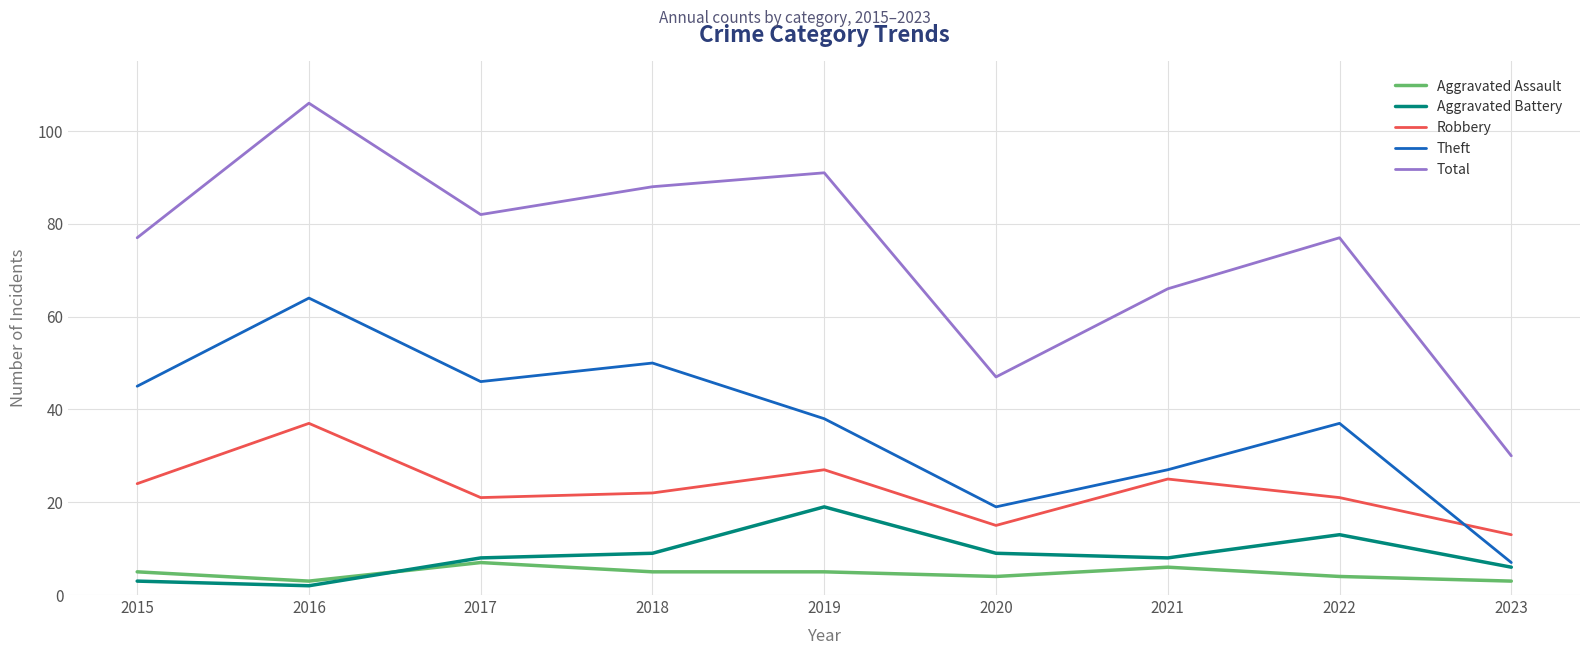

Rank the series at 2019 from highest to lowest value.

Total, Theft, Robbery, Aggravated Battery, Aggravated Assault